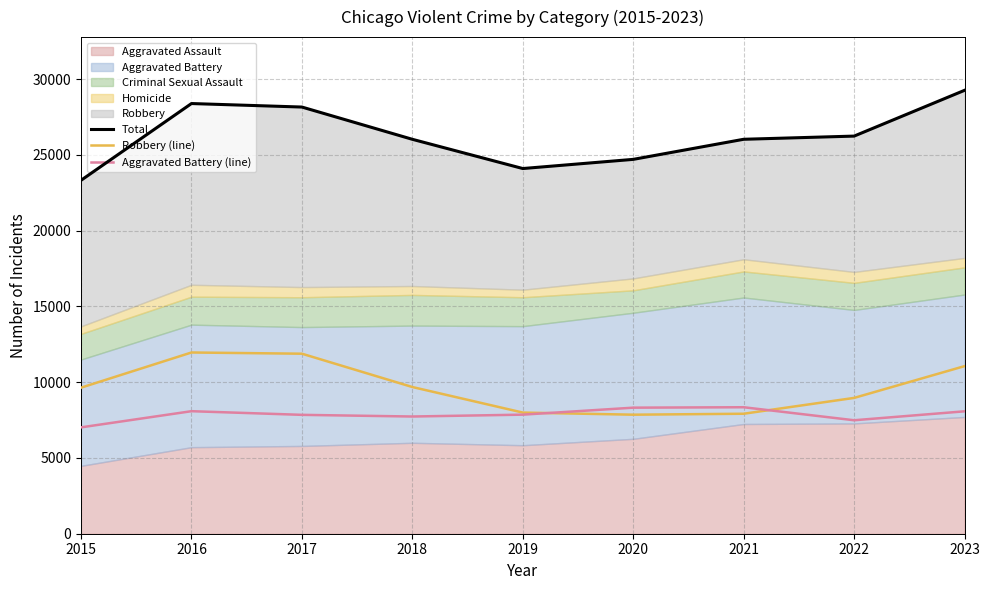

Read the Robbery (line) value at 2017, to the nearest 50.

11900